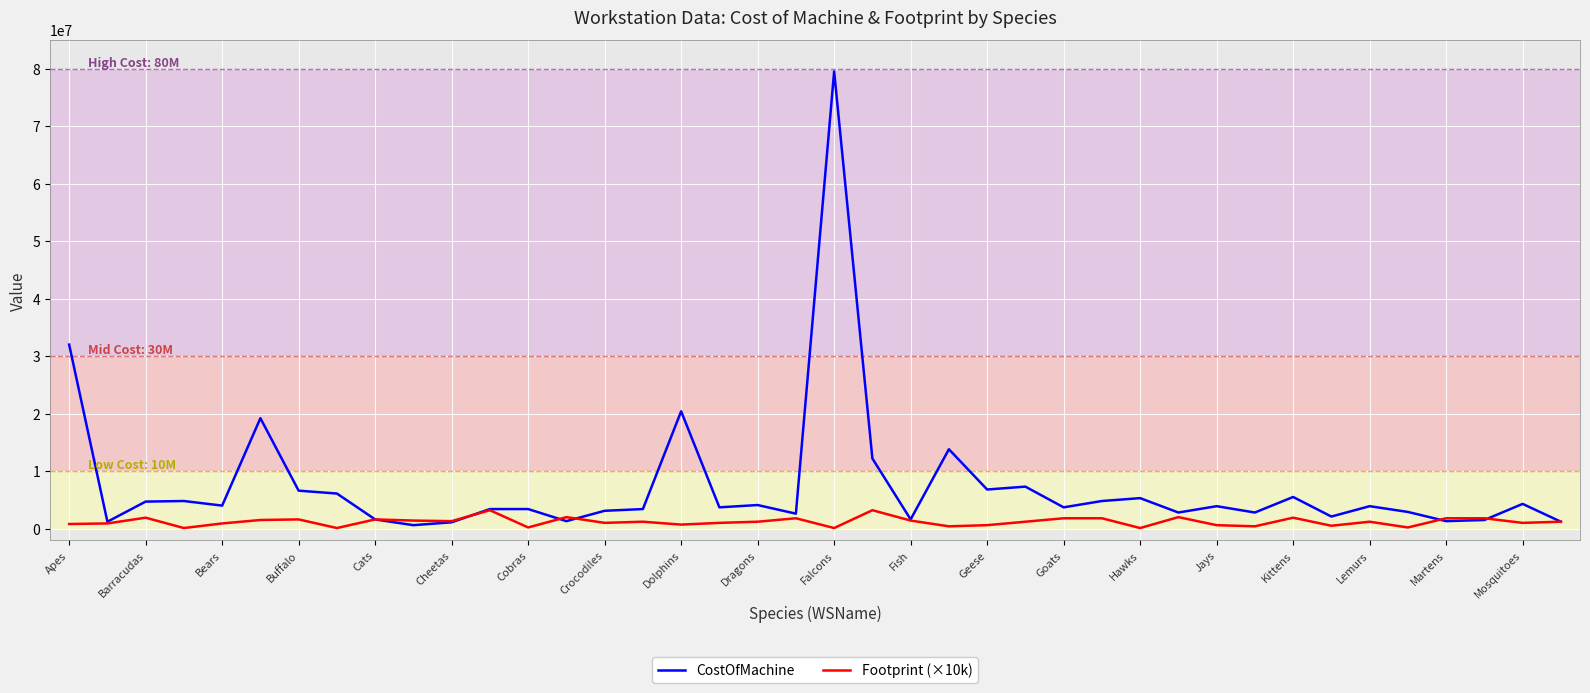

Rank the series by their maximum value, from highest to lowest.

CostOfMachine, Footprint (×10k)